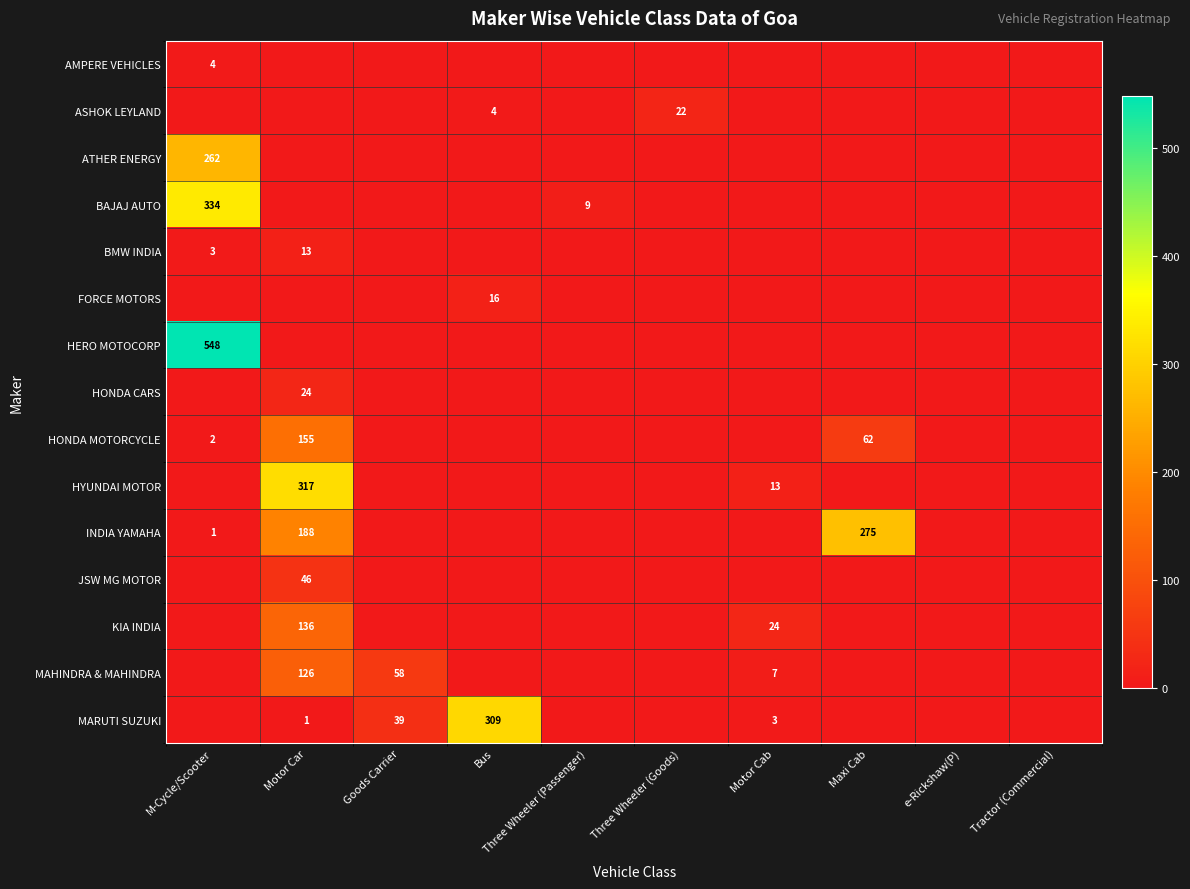

Is the value of FORCE MOTORS at Maxi Cab greater than the value of AMPERE VEHICLES at Tractor (Commercial)?

No